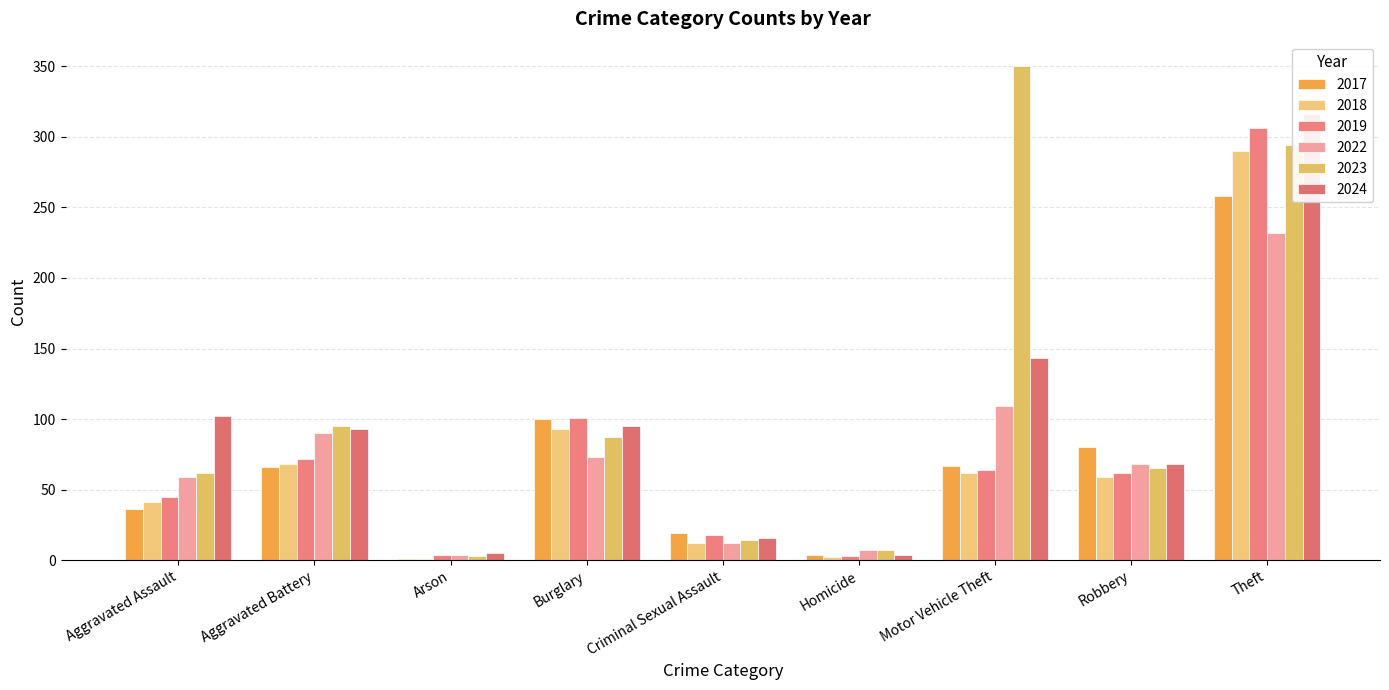

Rank the series at Criminal Sexual Assault from highest to lowest value.

2017, 2019, 2024, 2023, 2018, 2022